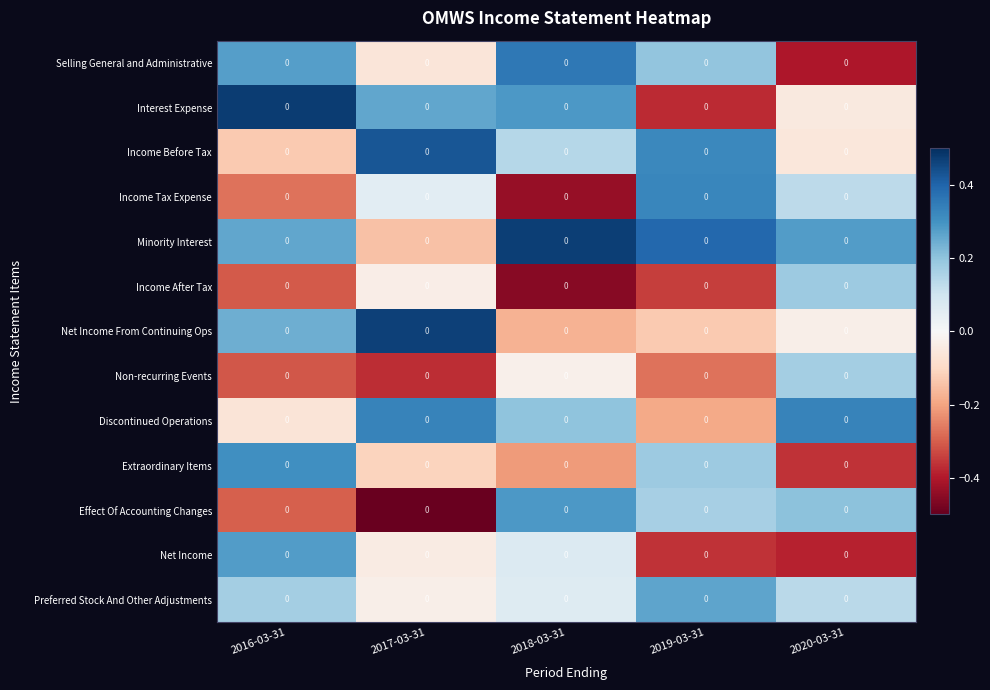

What is the spread (max minus min) of values at 2016-03-31?

0.8